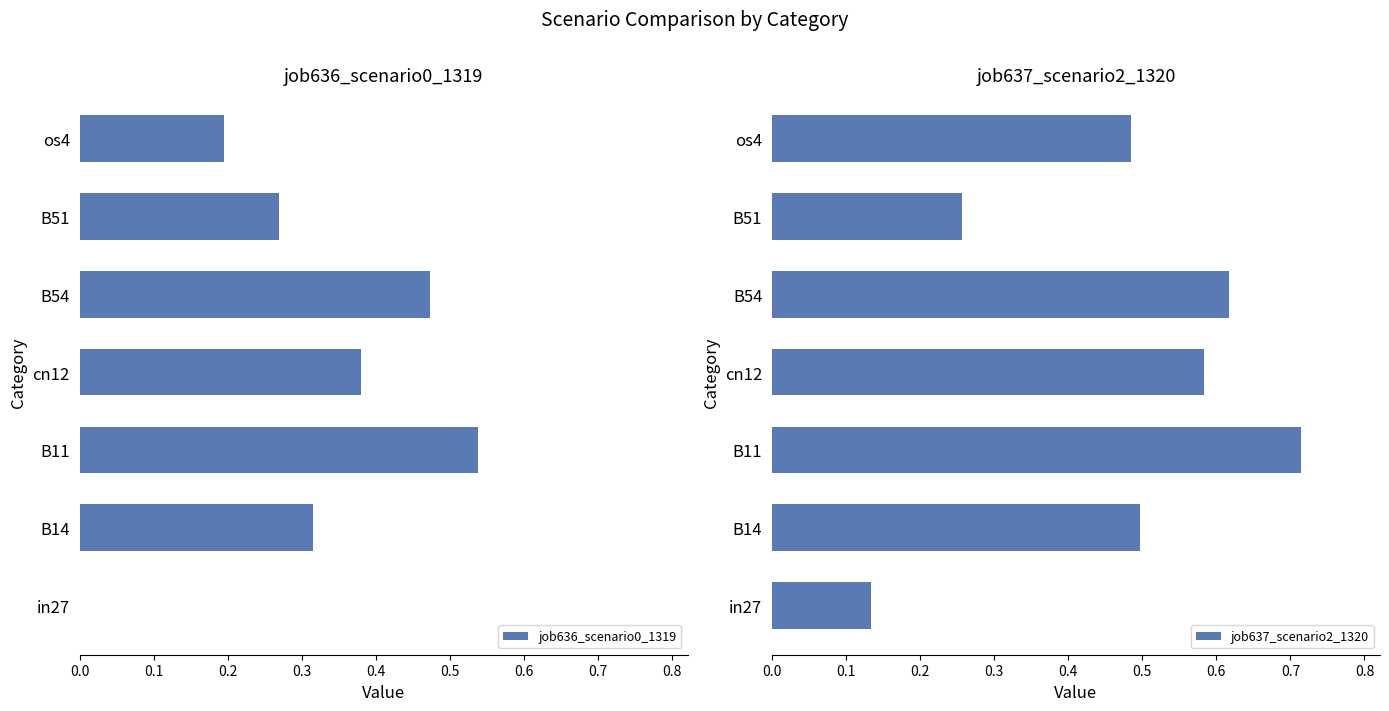

The value of job637_scenario2_1320 at B54 is 0.2. True or false?

False